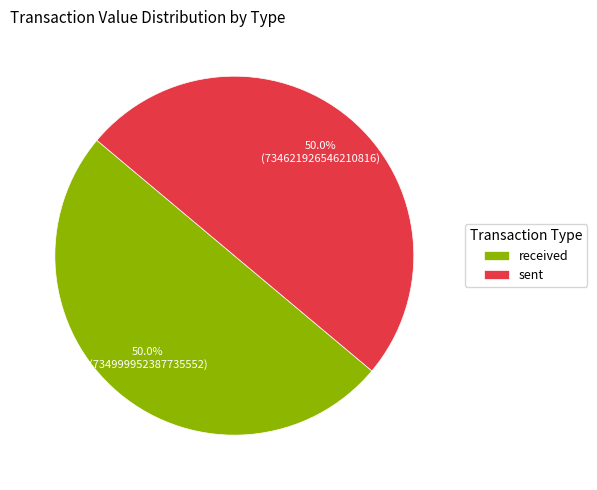

Approximately how many times larger is the value at sent compared to received?

1.0